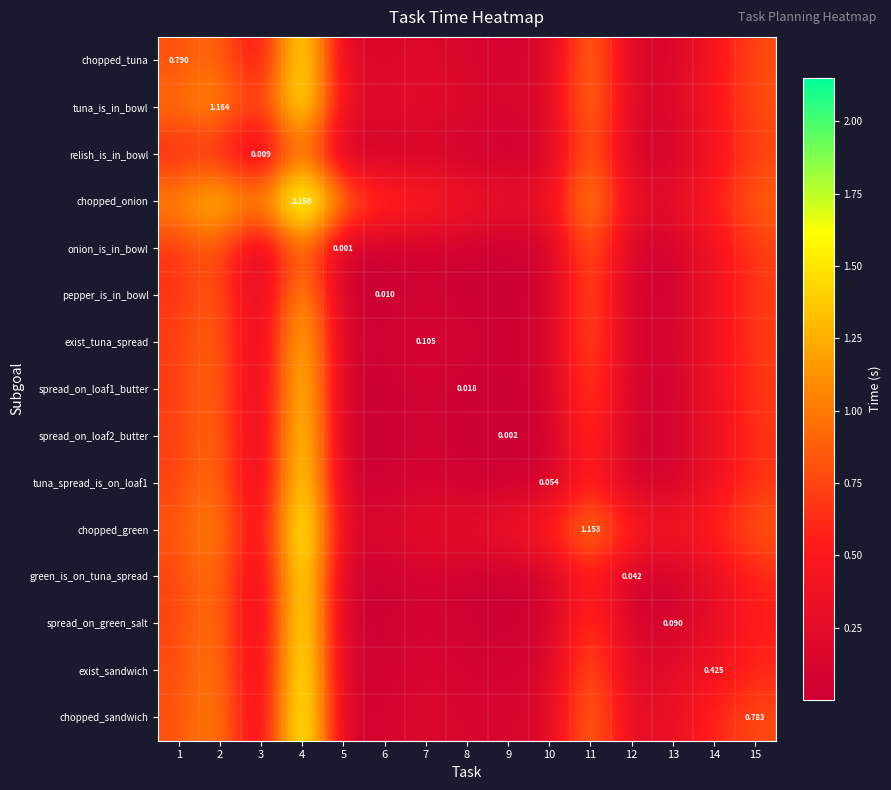

What is the average value of the spread_on_green_salt series?

0.4